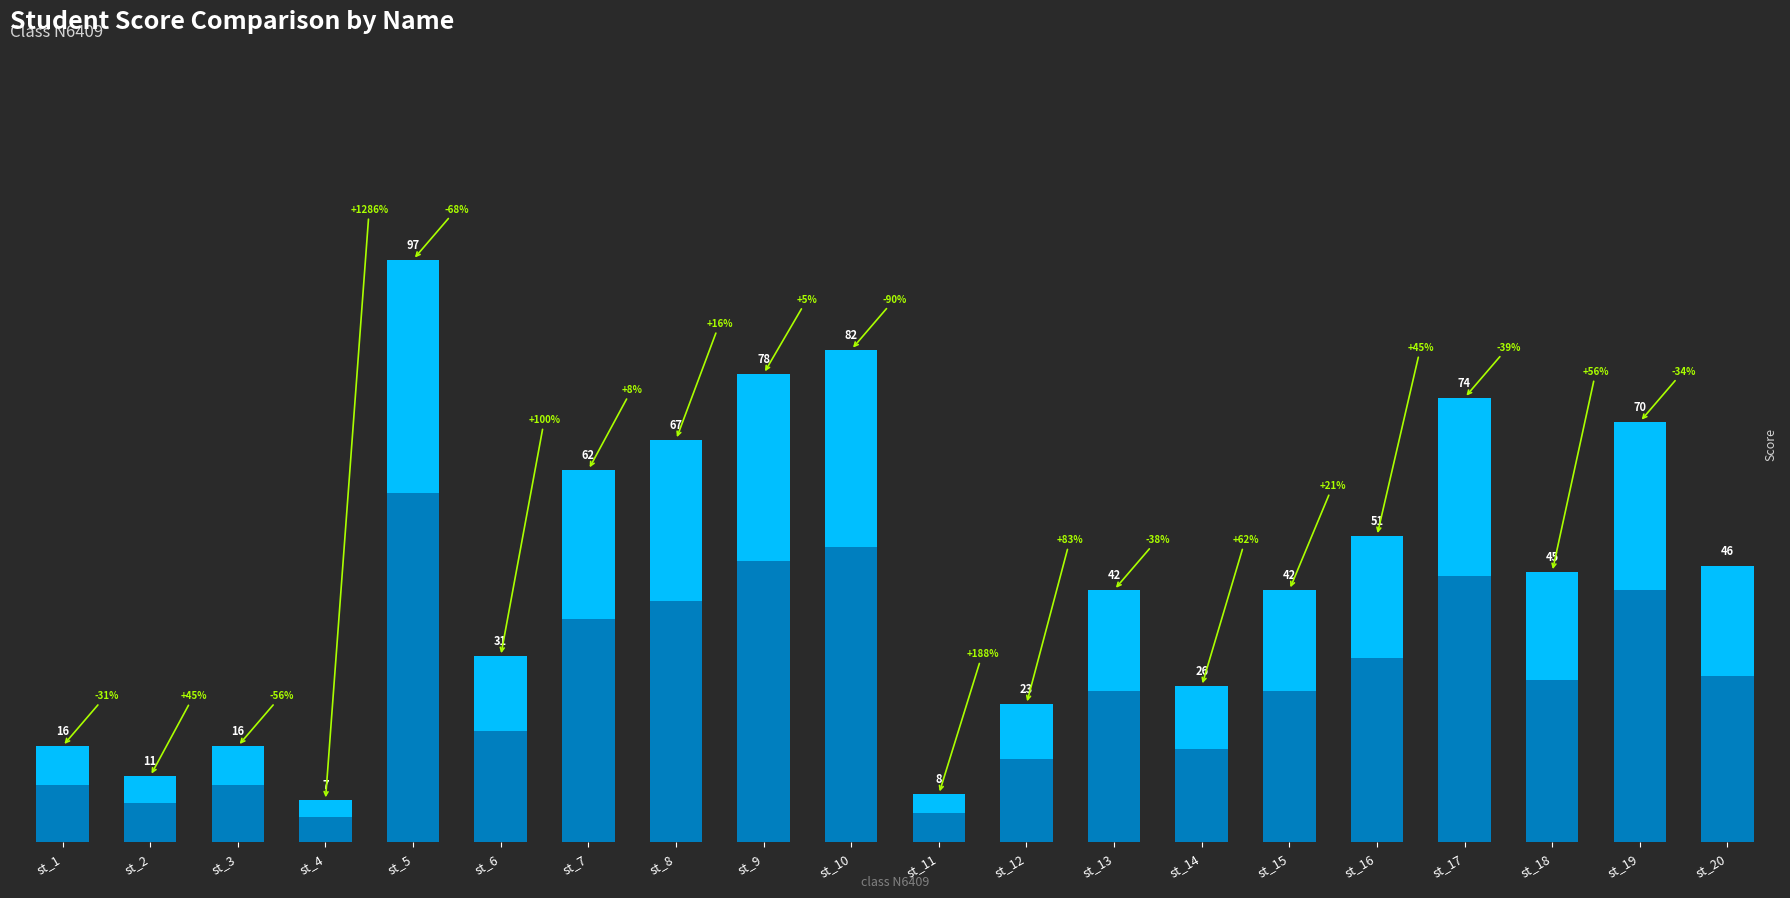

What is the difference between the second highest and minimum values?

75